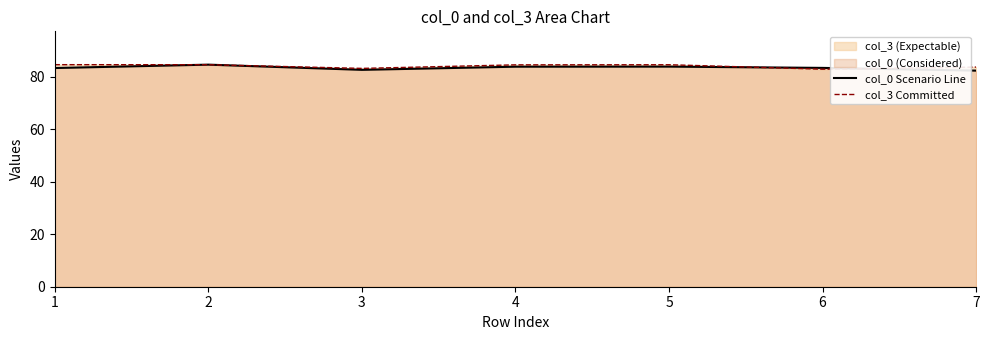

Where do col_0 Scenario Line and col_3 Committed first cross each other?

1 and 2